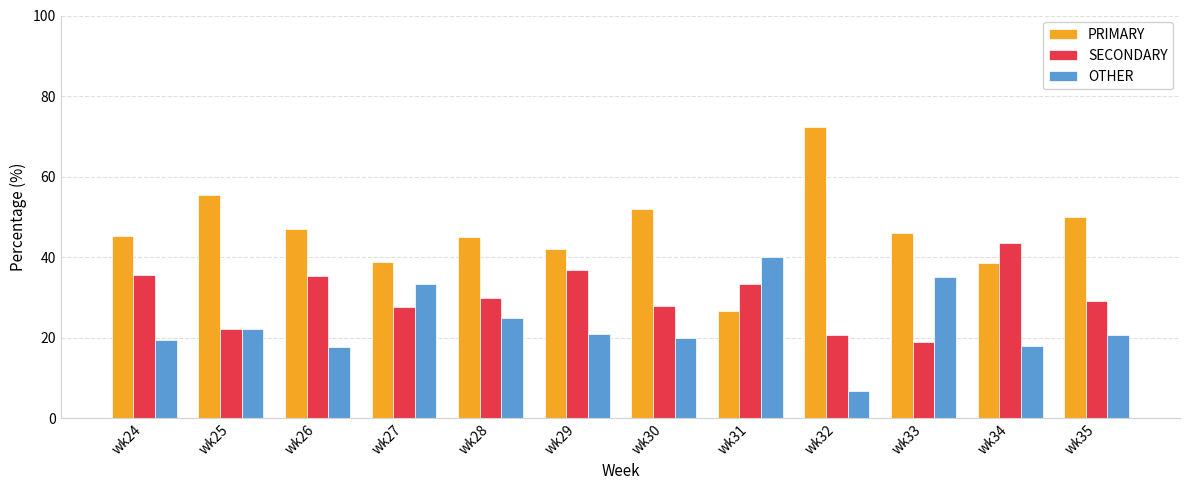

What are all the series names shown in the legend?

PRIMARY, SECONDARY, OTHER